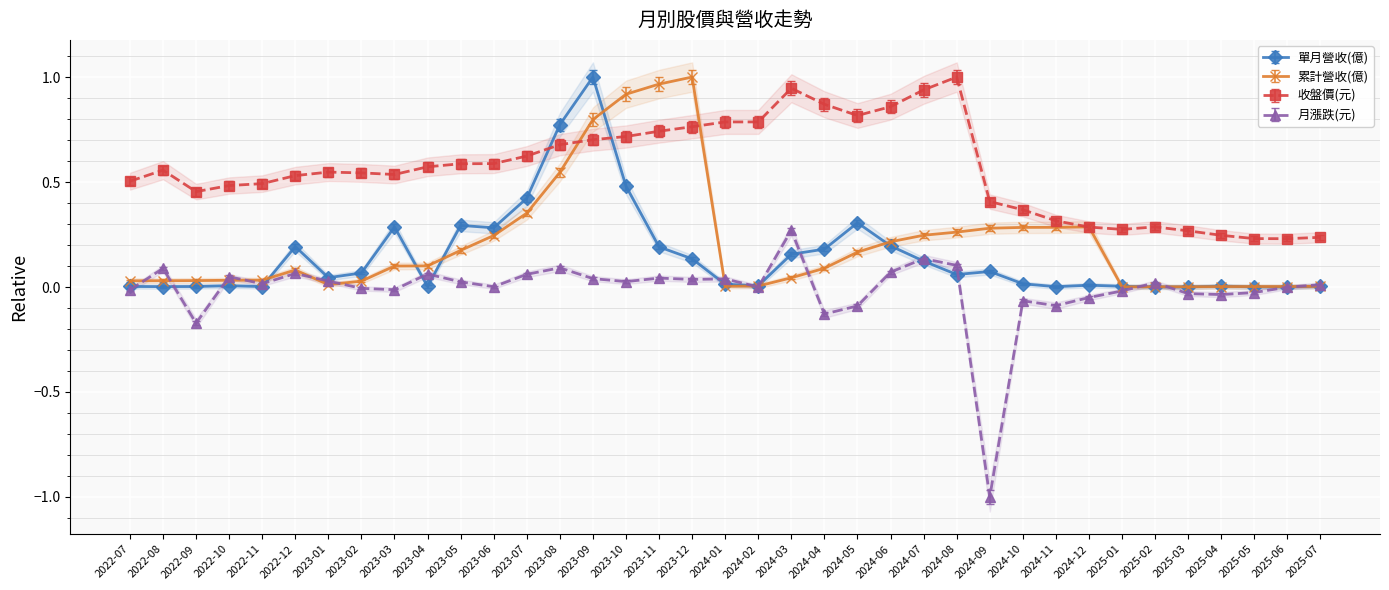

At which category is the sum across all series the highest?

2023-09